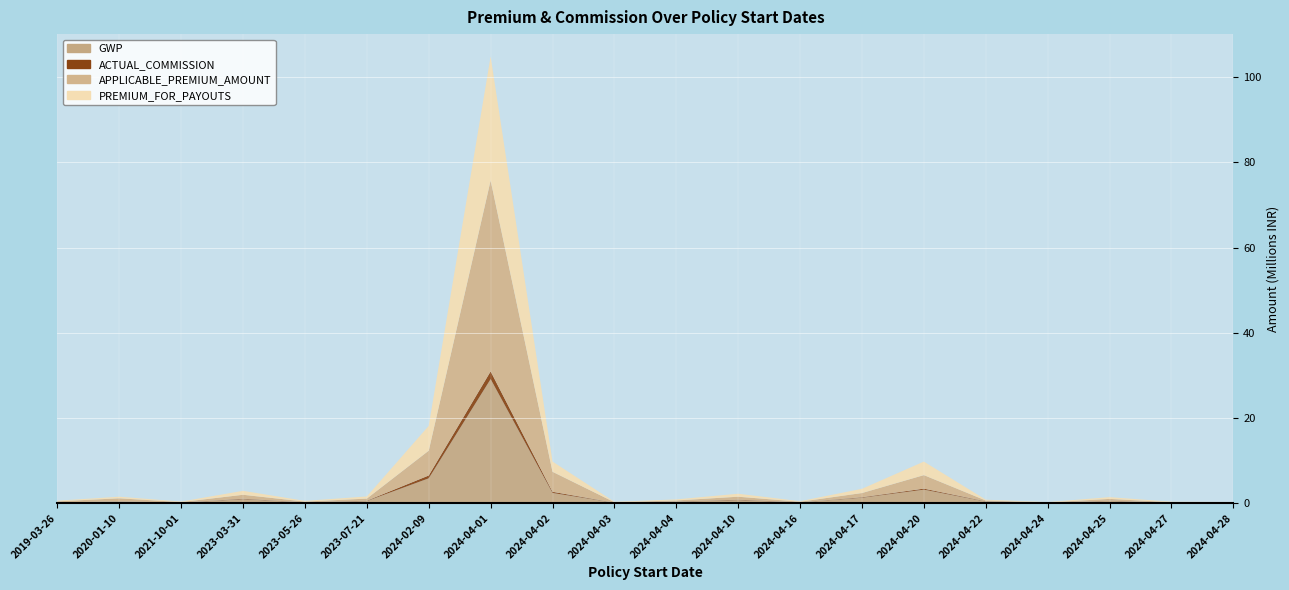

Reading right to left, extract all data points from this chart.

GWP: 90000.0	105742.0	546054.0	80696.0	375000.0	3174810.0	1275000.0	187500.0	700000.0	361108.0	100000.0	2397002.0	29128692.4	5828858.0	500000.0	170000.0	926706.0	120424.0	370621.1	154147.2
ACTUAL_COMMISSION: 11250.0	15861.3	47348.2	12104.4	61875.0	238110.8	114065.6	20902.0	115500.0	28443.4	16500.0	275655.2	1820543.3	670318.7	75000.0	28050.0	115838.2	15053.0	46327.6	19268.4
APPLICABLE_PREMIUM_AMOUNT: 90000.0	105742.0	411723.0	80696.0	187500.0	3174810.0	991875.0	126679.0	700000.0	247334.0	100000.0	4700004.0	44813373.0	5828858.0	500000.0	170000.0	926706.0	120424.0	726708.0	256912.0
PREMIUM_FOR_PAYOUTS: 90000.0	105742.0	411723.0	80696.0	187500.0	3174810.0	991875.0	126679.0	700000.0	247334.0	100000.0	2397002.0	29128692.4	5828858.0	500000.0	170000.0	926706.0	120424.0	370621.1	154147.2